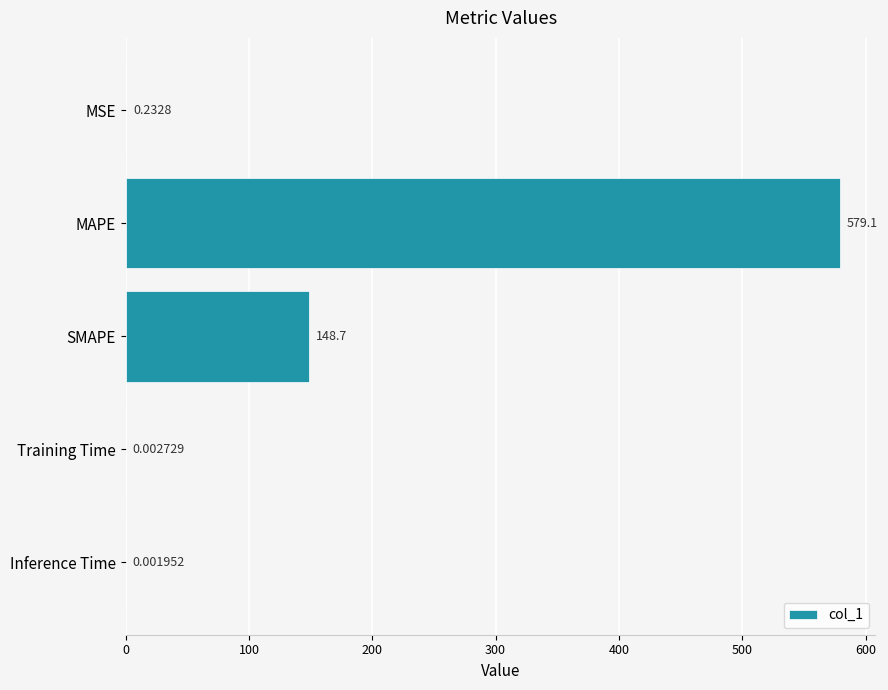

What is the change in value from SMAPE to Inference Time?

-148.7